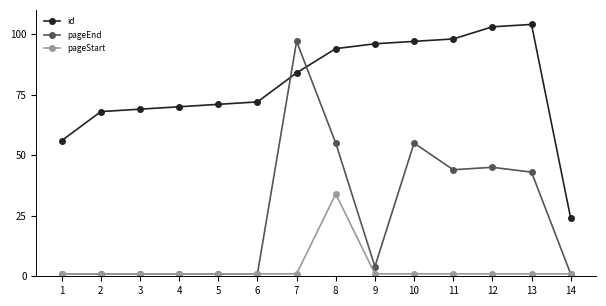

Does the chart display data point markers on the line(s)?

Yes